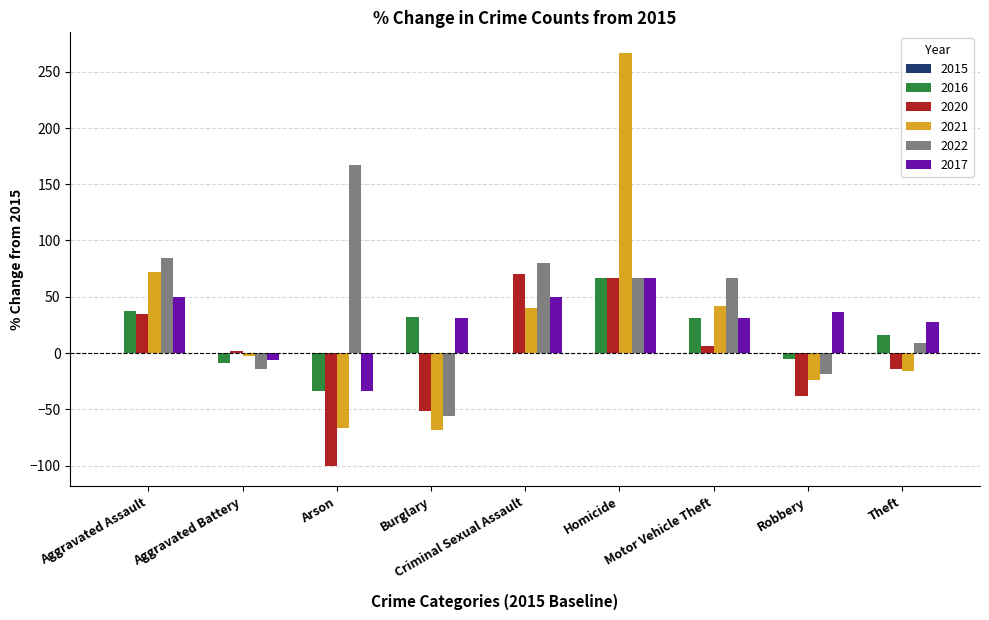

The value of 2017 at Aggravated Assault is 88.8. True or false?

False